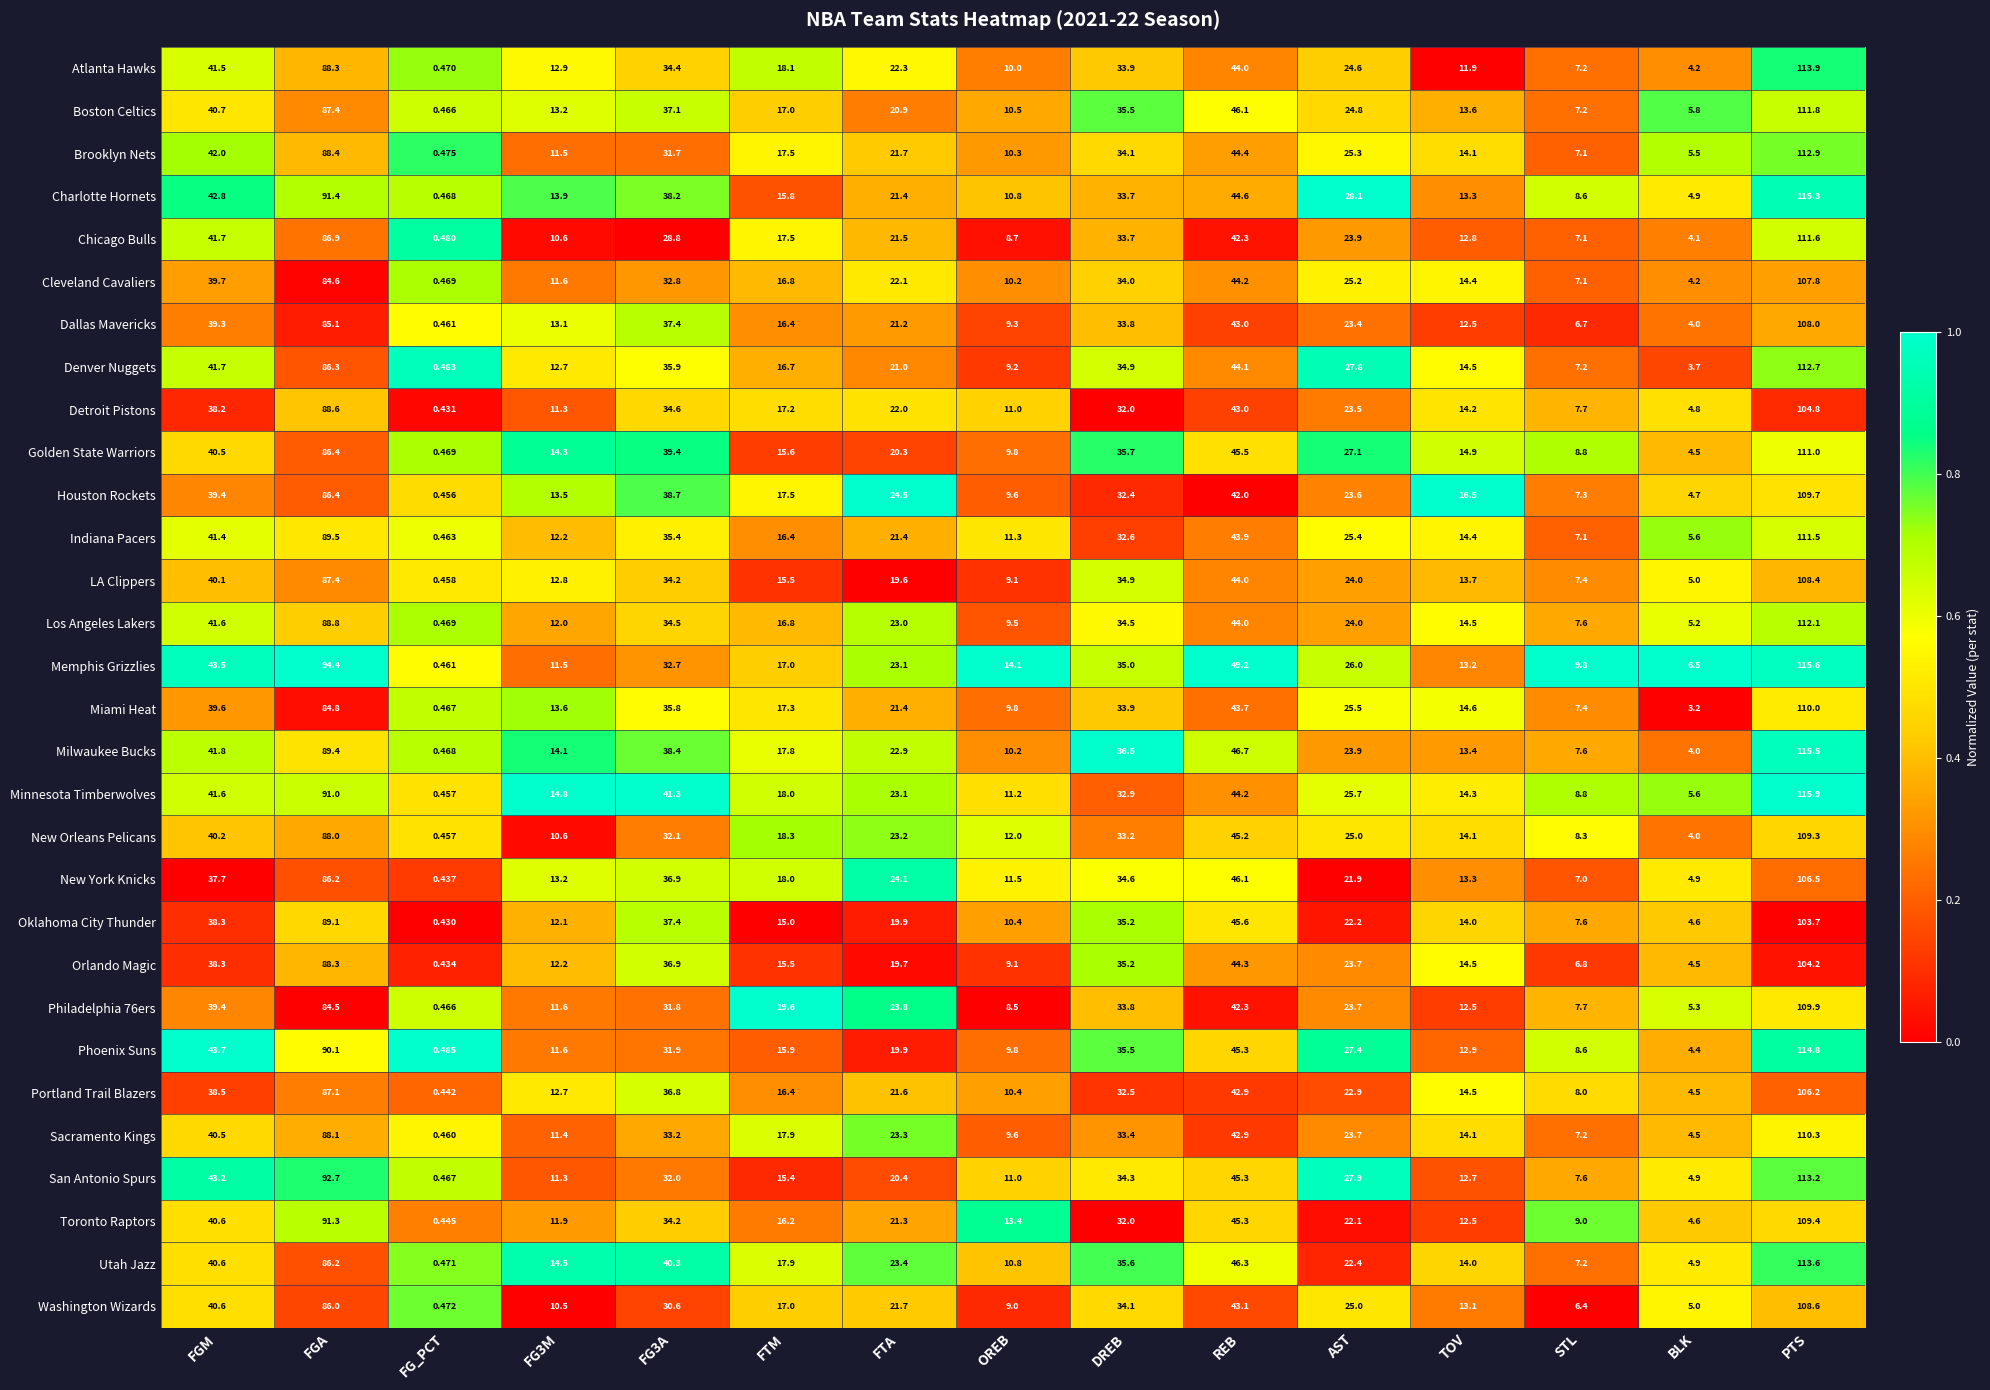

Between FTM and REB, which series saw the biggest shift?

Memphis Grizzlies